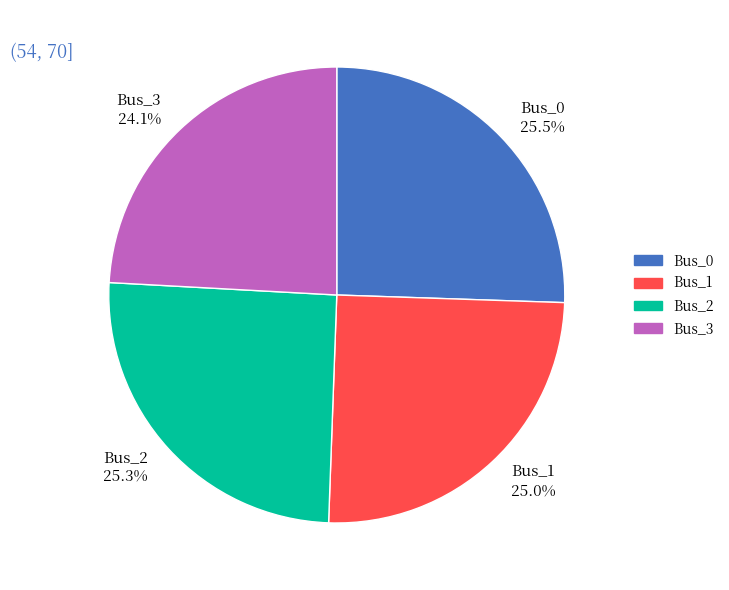

Does any single category account for the majority?

No